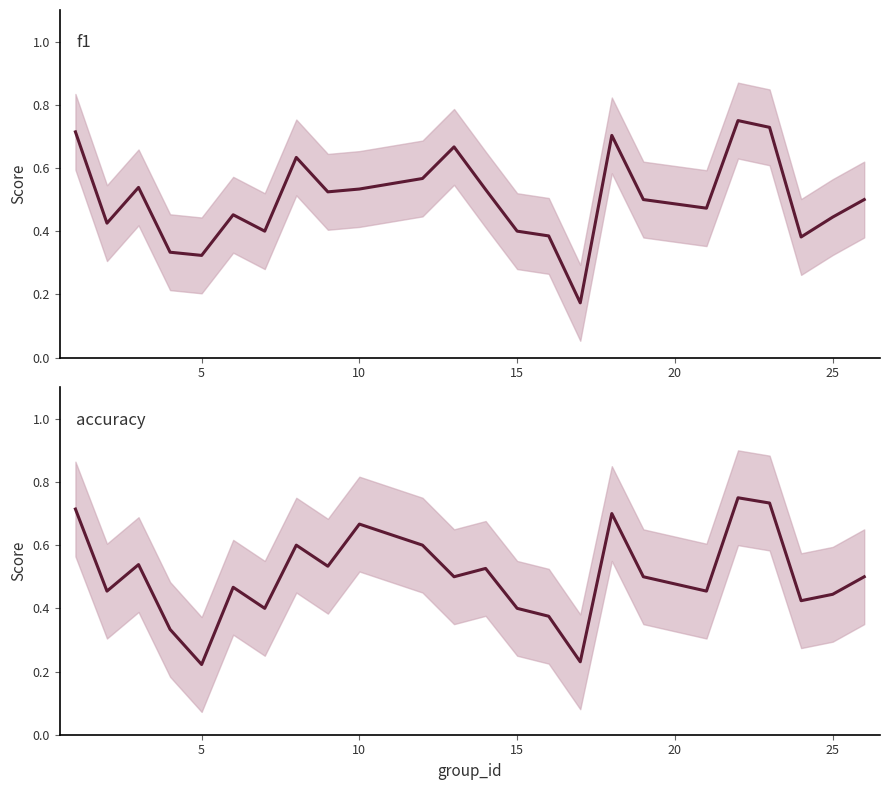

What is the difference between the maximum and minimum values in the f1 series?

0.6